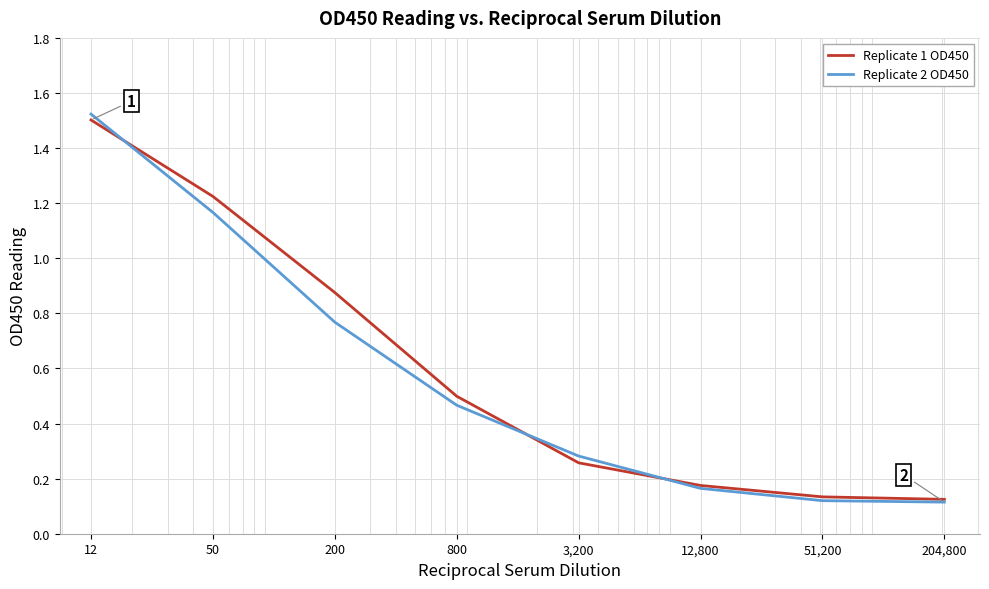

Which series has the largest range (max minus min)?

Replicate 2 OD450